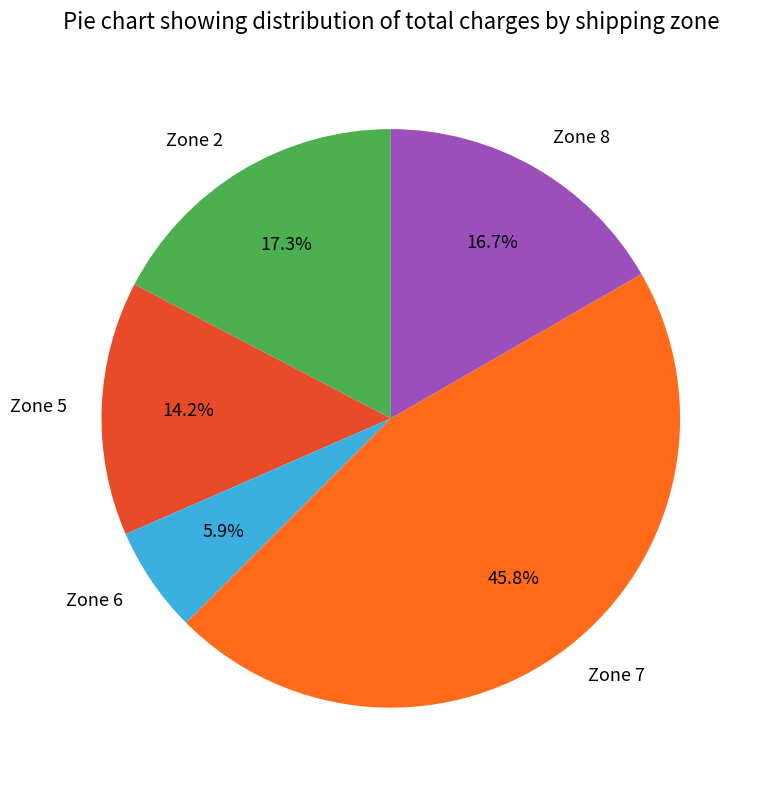

What portion of the pie excludes Zone 6?

94.1%